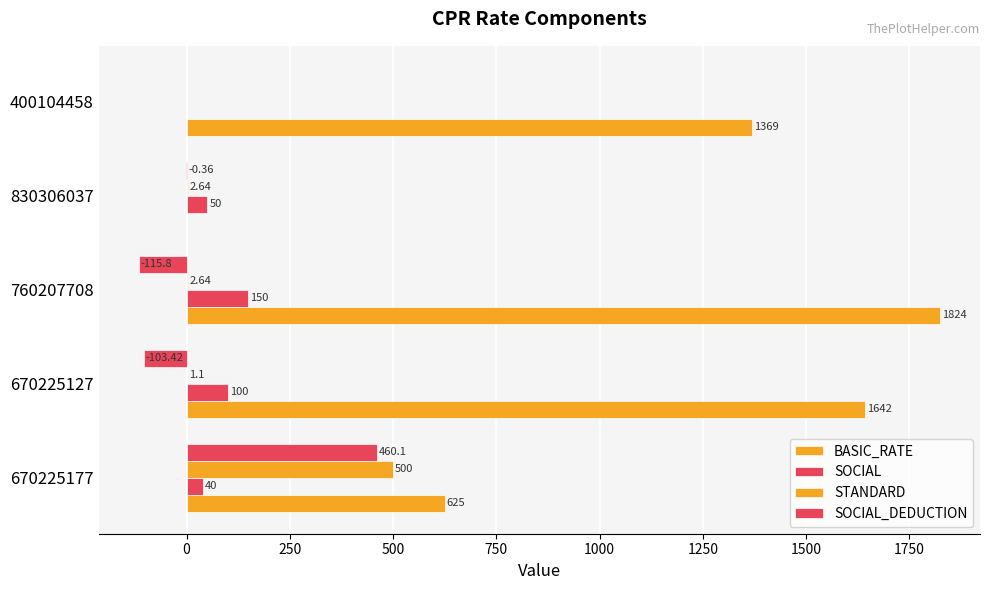

What is the maximum value shown in the chart?

1824.0